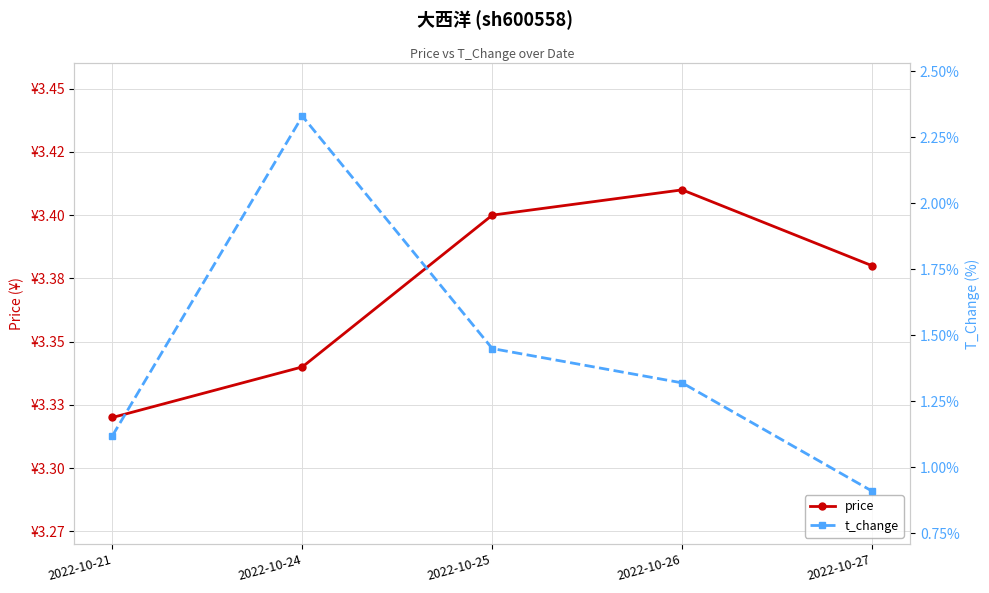

Which series has the widest spread of values?

t_change